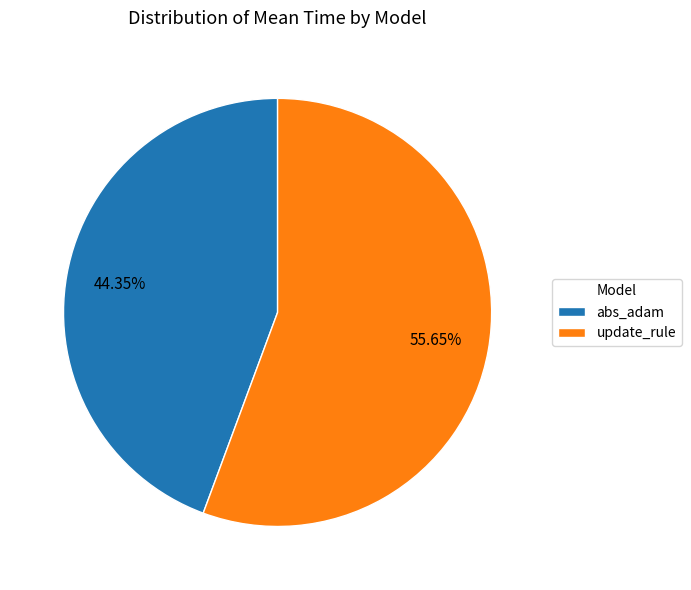

What is the total percentage of abs_adam and update_rule?

100.0%